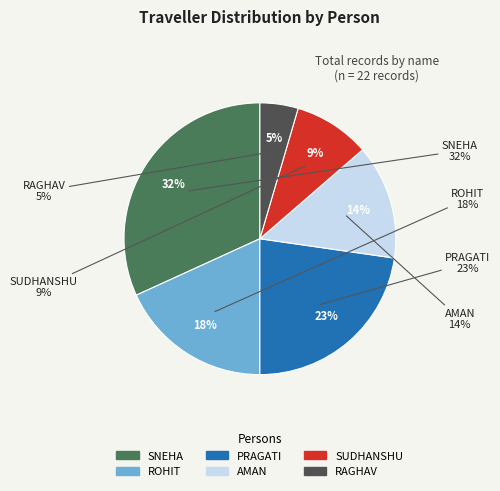

Rank the categories by value from lowest to highest.

RAGHAV, SUDHANSHU, AMAN, ROHIT, PRAGATI, SNEHA